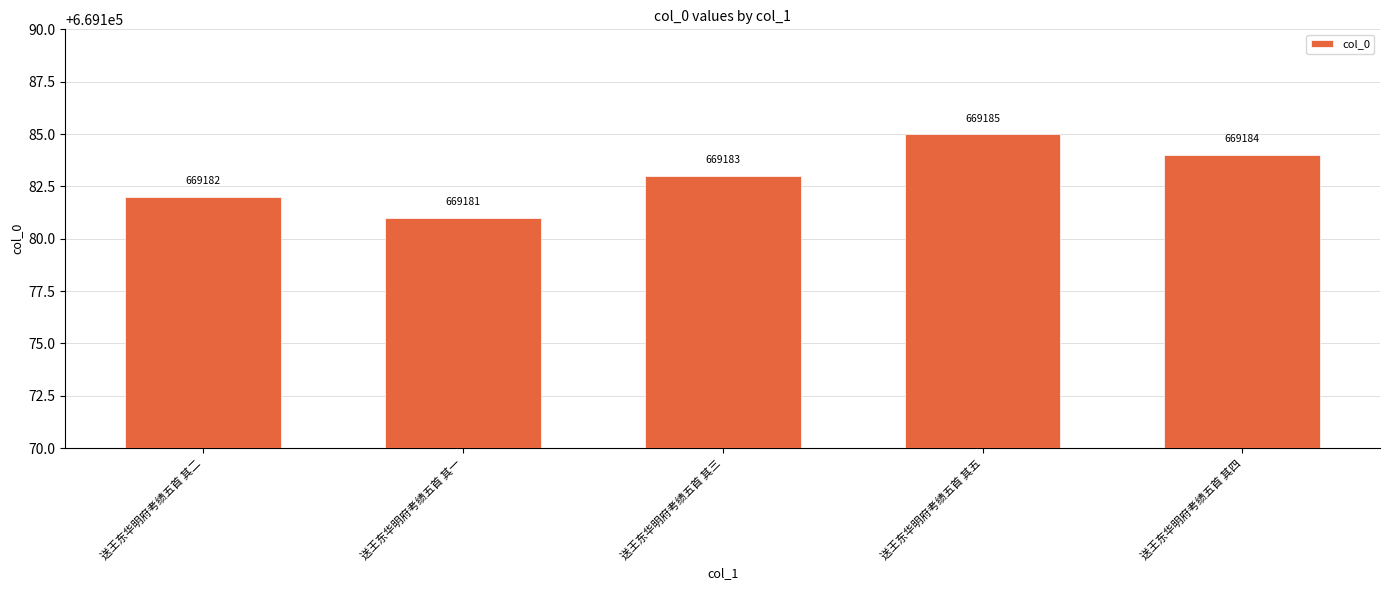

What is the average value?

669183